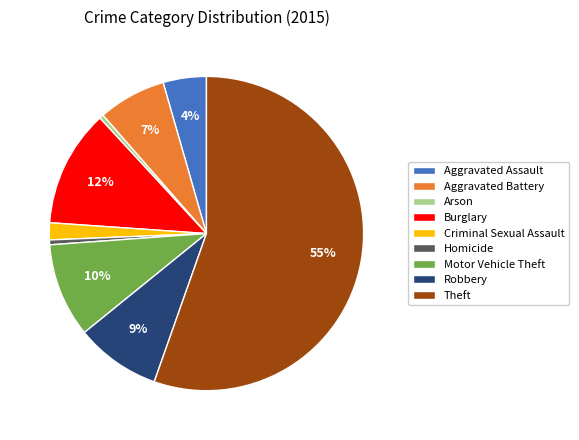

What is the largest slice in the pie chart?

Theft